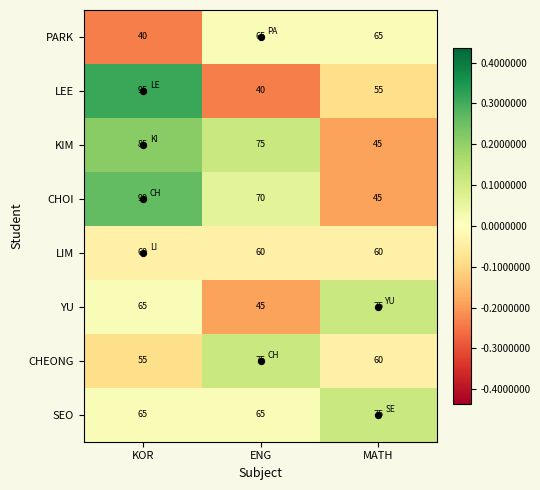

Between KOR and ENG, which series saw the biggest shift?

LEE